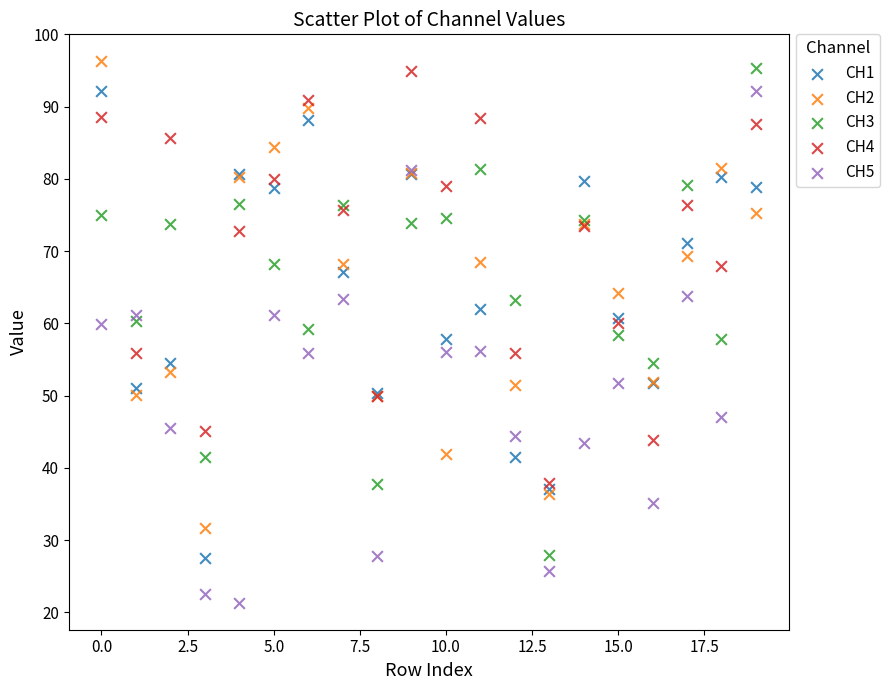

What are all the series names shown in the legend?

CH1, CH2, CH3, CH4, CH5